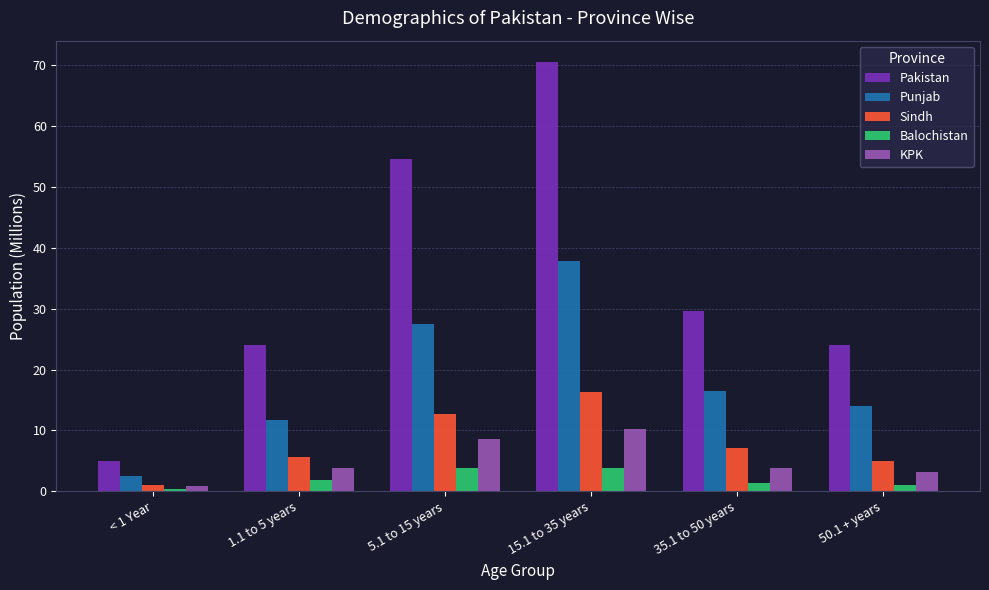

True or false: Sindh has a value of 12.7 at 5.1 to 15 years.

True